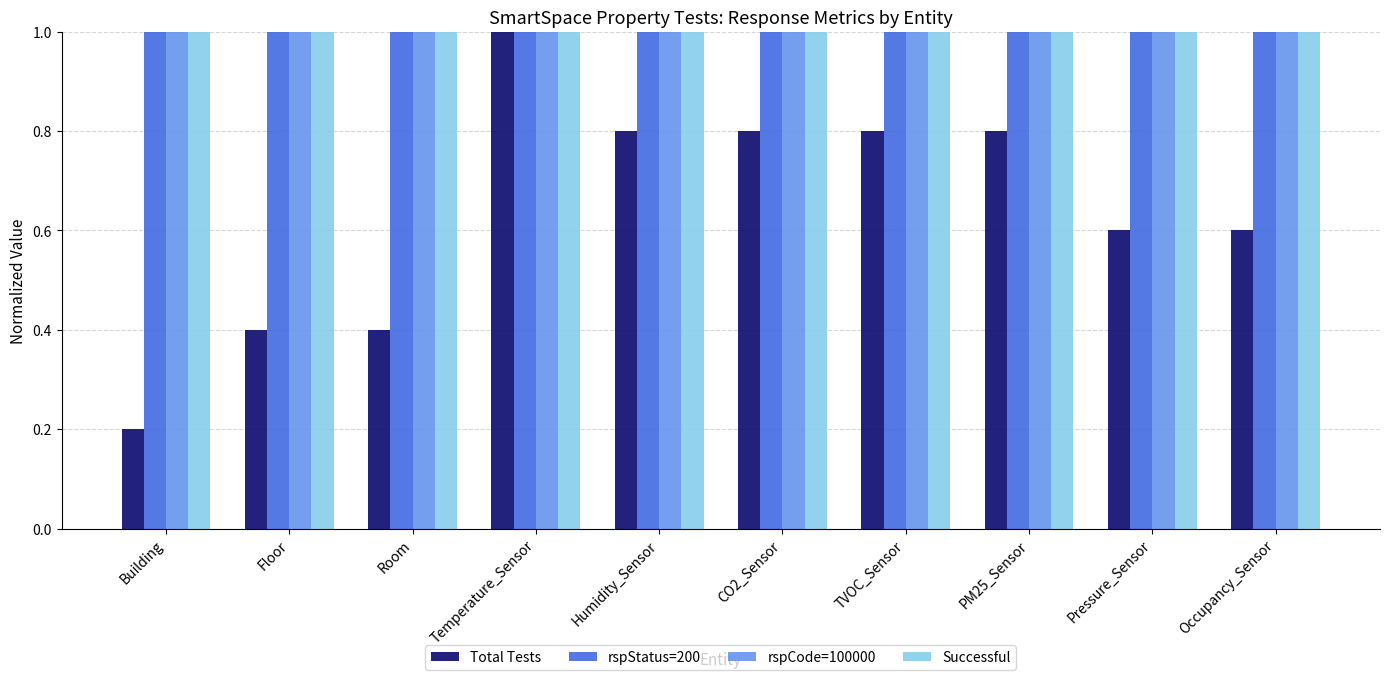

What is the total value across all series at Occupancy_Sensor?

3.6